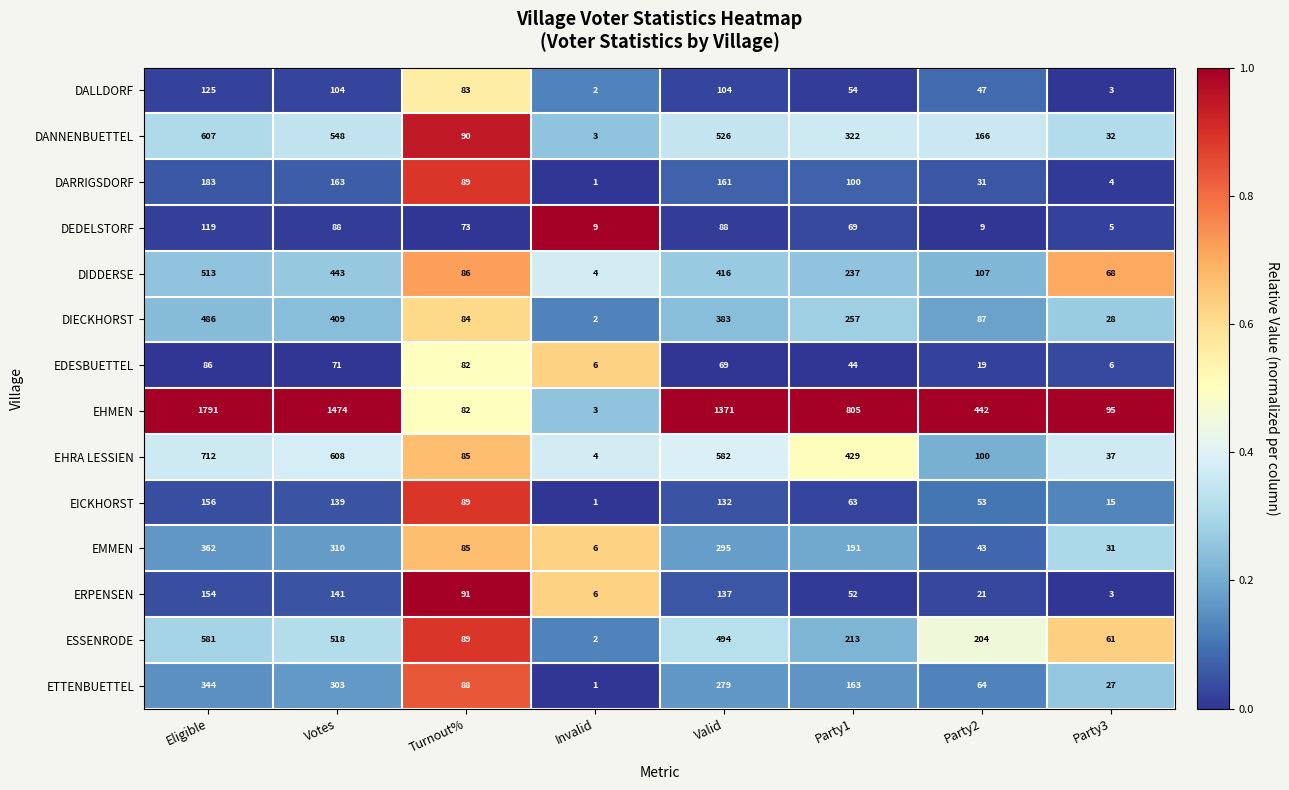

What is the highest value of the EMMEN series?

362